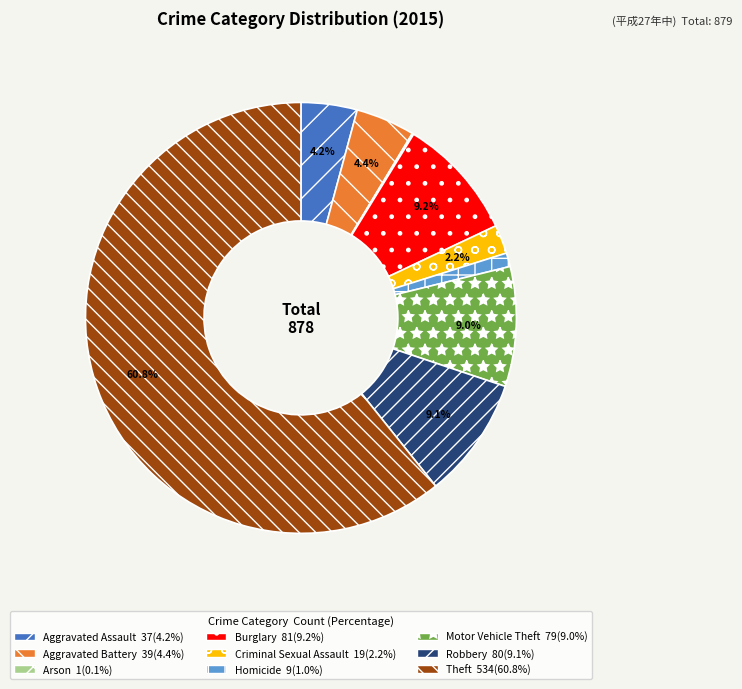

To the nearest percent, what percentage of the pie is Homicide?

1%